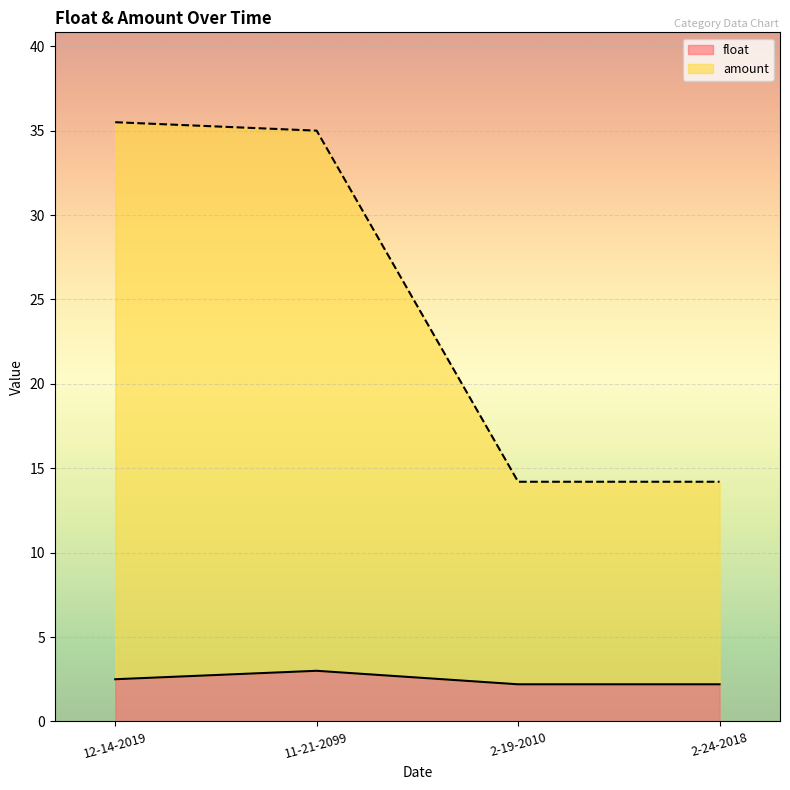

True or false: amount and float intersect in this chart.

False